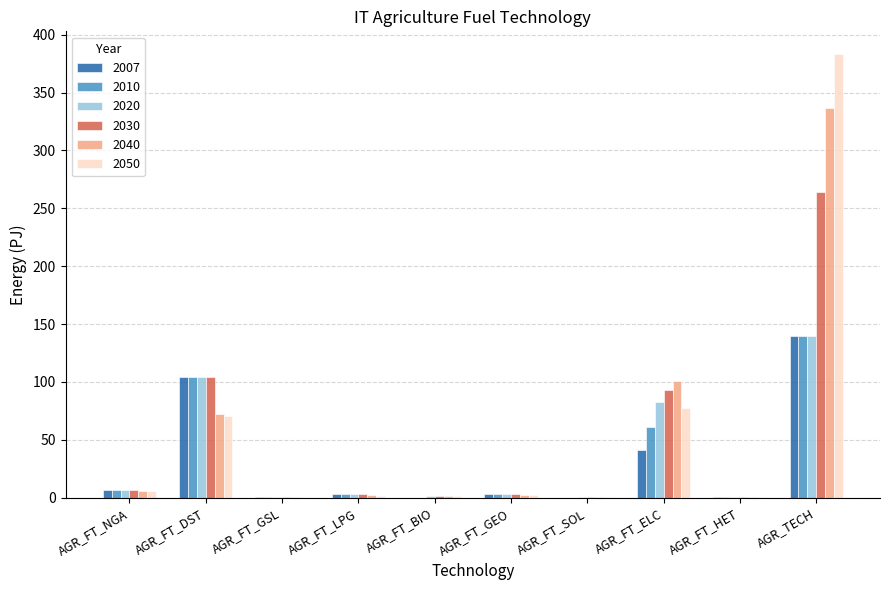

Is it true that 2007 equals 104.5 at AGR_FT_DST?

True